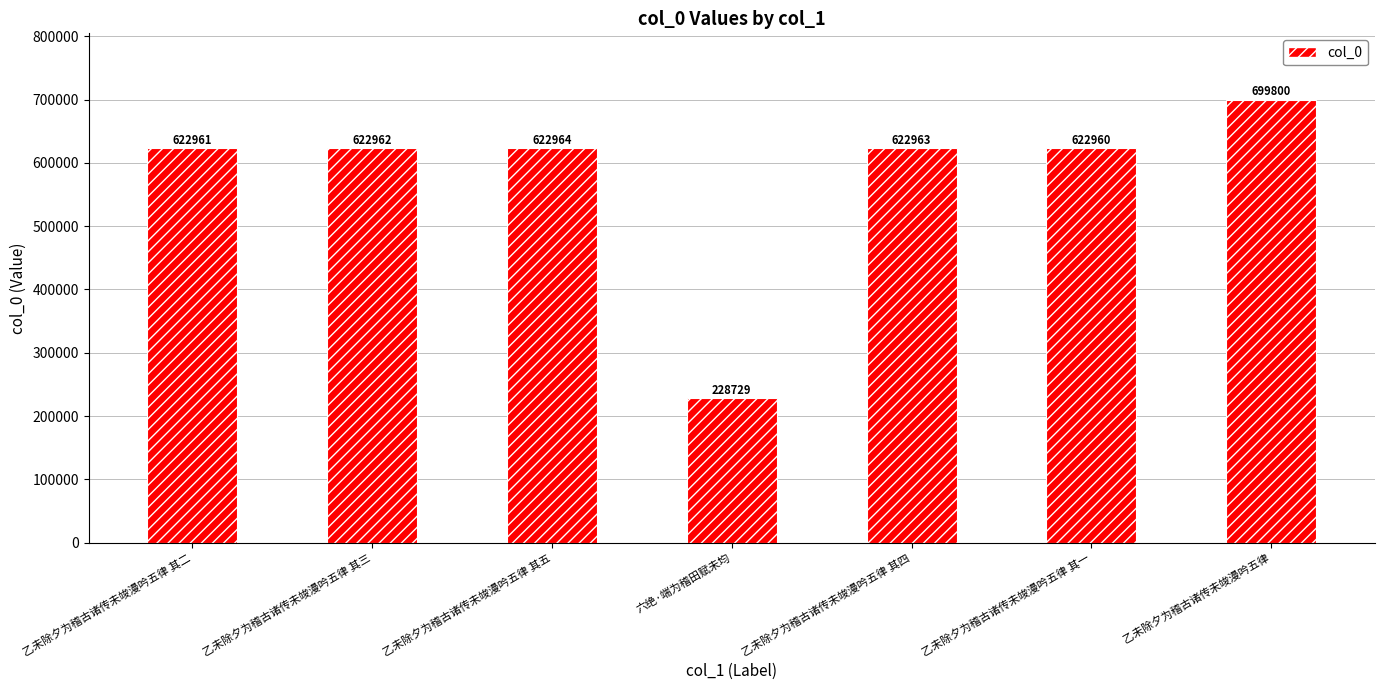

Which label corresponds to the largest value in the chart?

乙未除夕为稽古诸传未竣漫吟五律